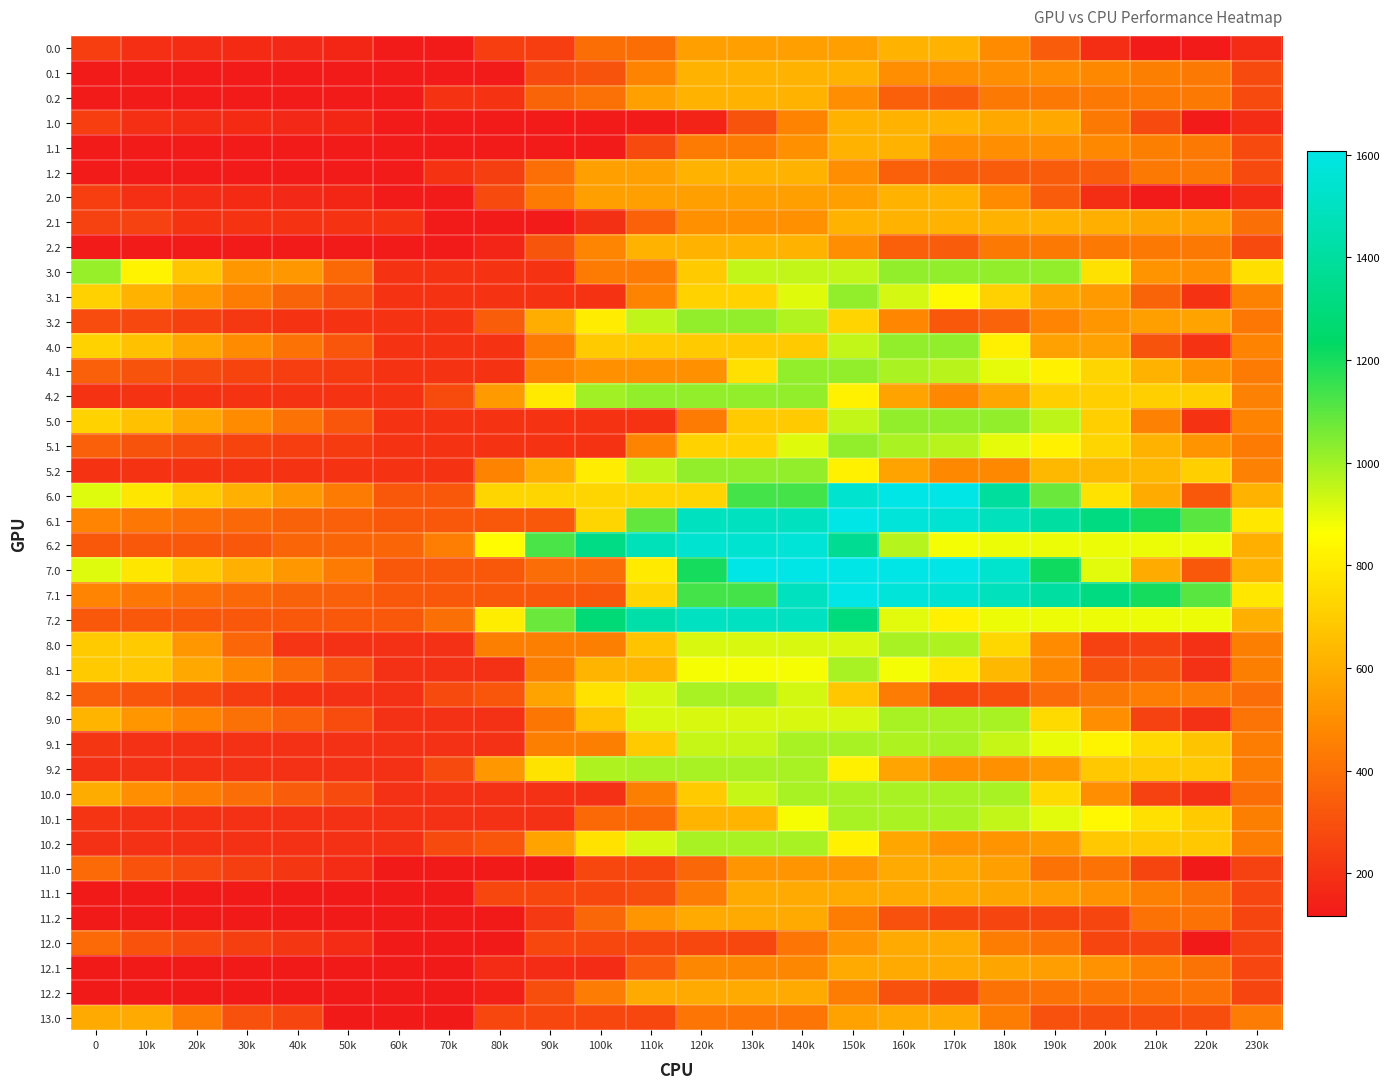

Which series changed the most between 50k and 230k?

6.1